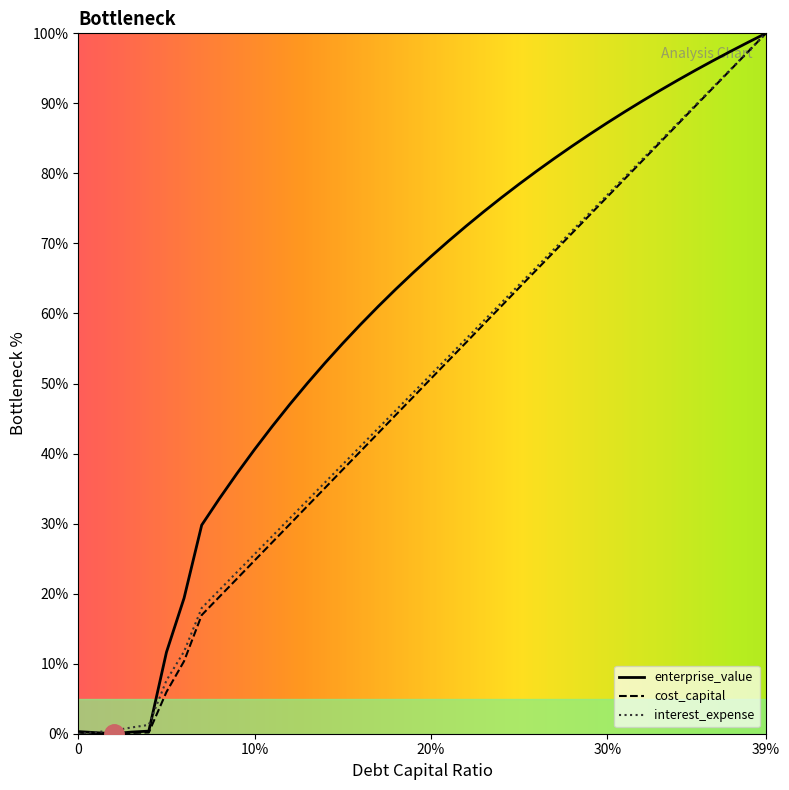

What is the maximum value shown in the chart?

100.0